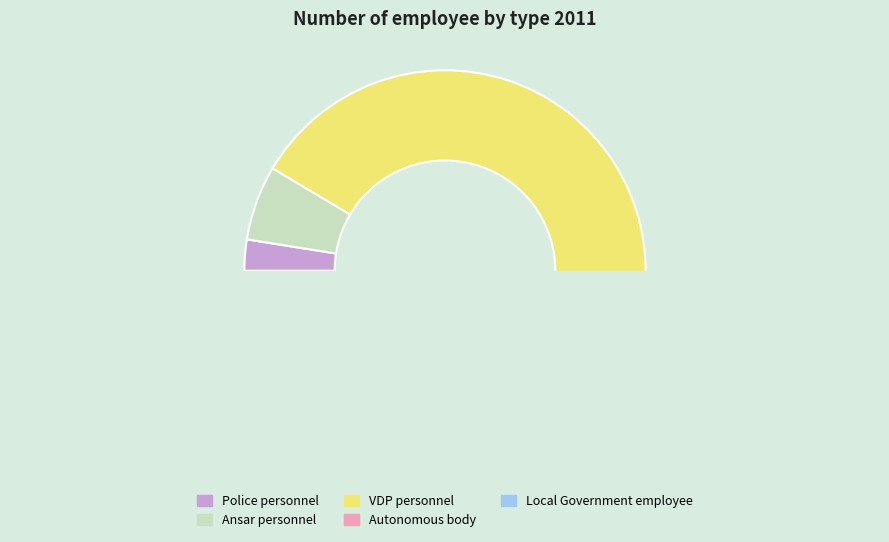

To the nearest percent, what is the average slice percentage?

20%